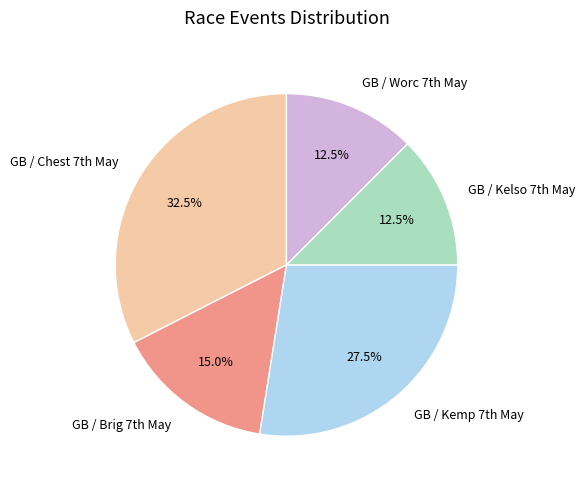

Is there a majority slice in this chart?

No